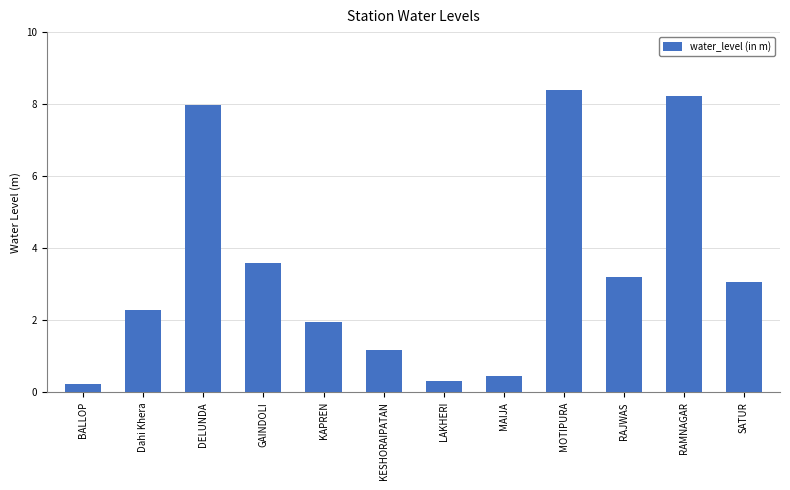

Are the bars grouped side by side (vs. stacked)?

No